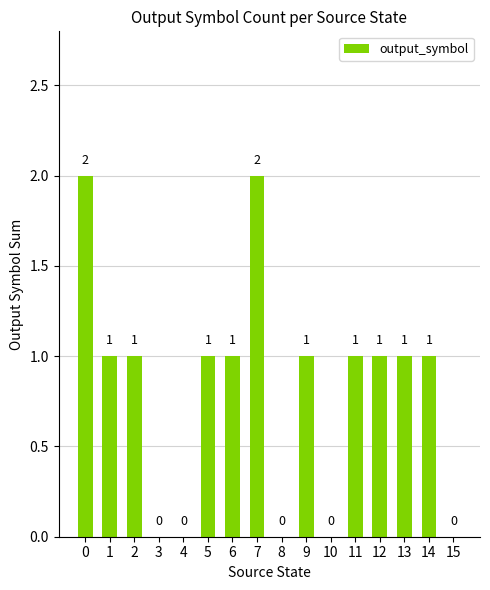

The chart shows a value of 2 at 0. True or false?

True